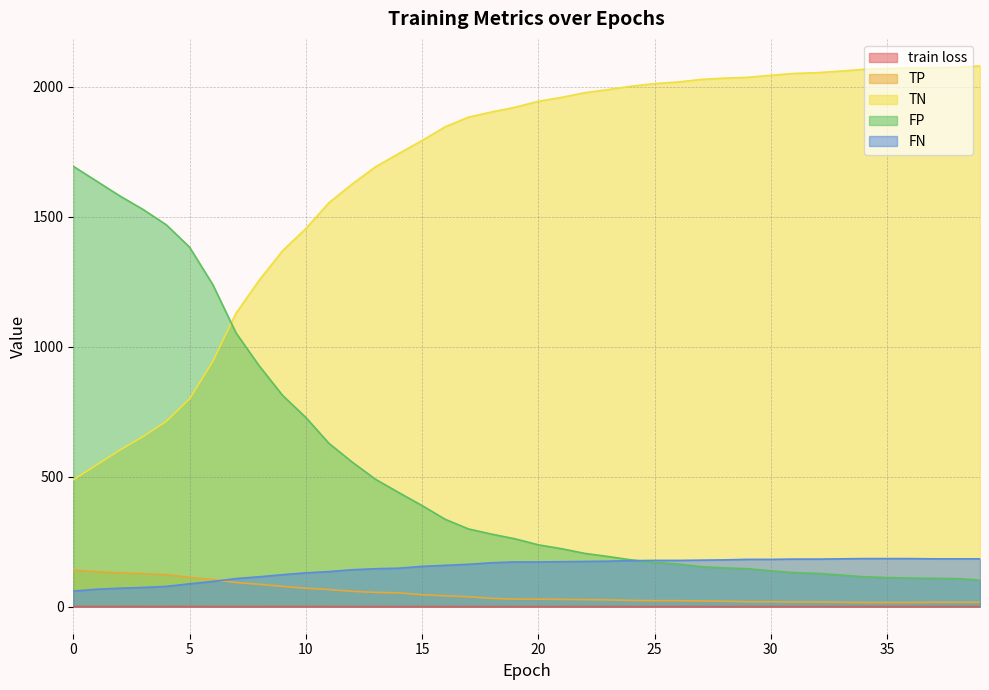

What is the sum of all FN values?

6007.0